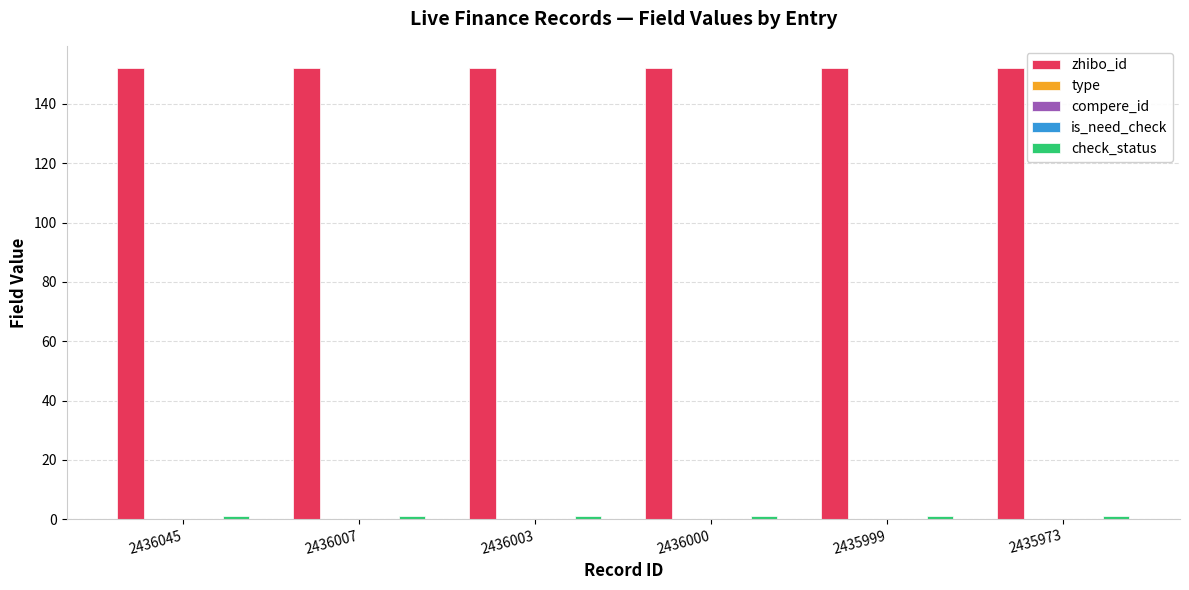

Does the chart contain stacked bars?

No